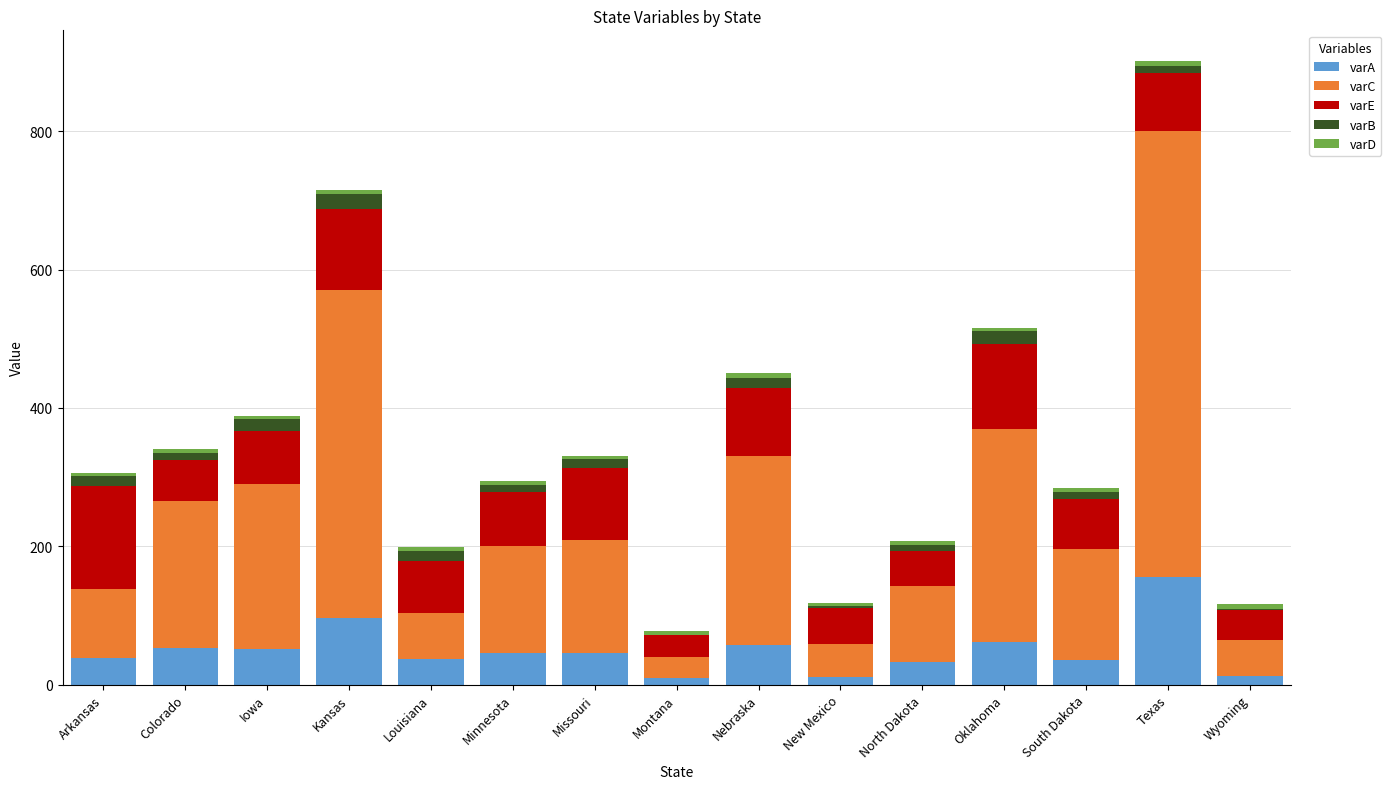

What is the maximum value for varA?

155